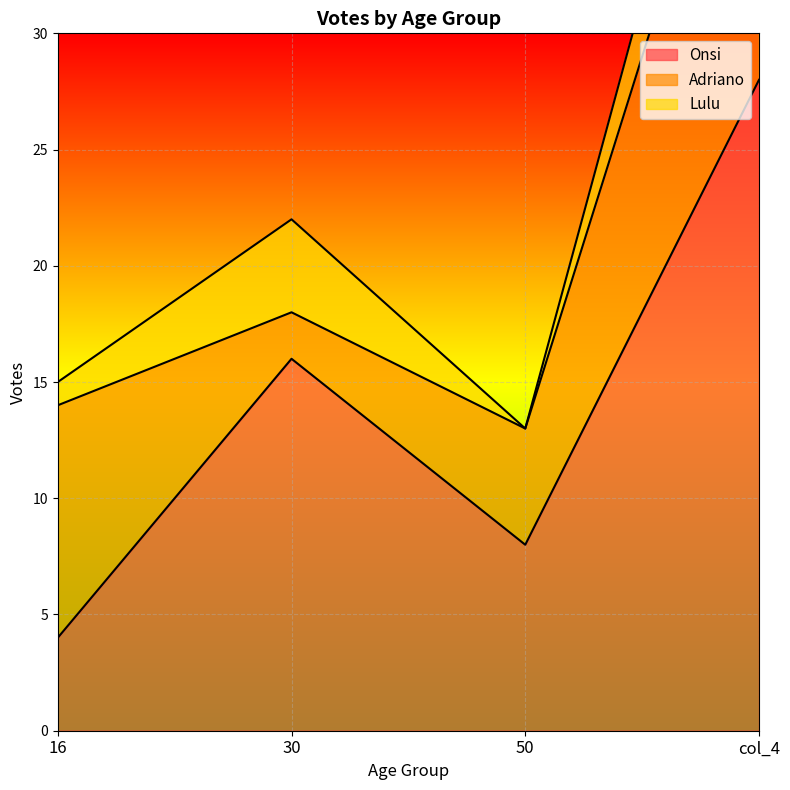

Where does the Onsi series first go above 16?

col_4